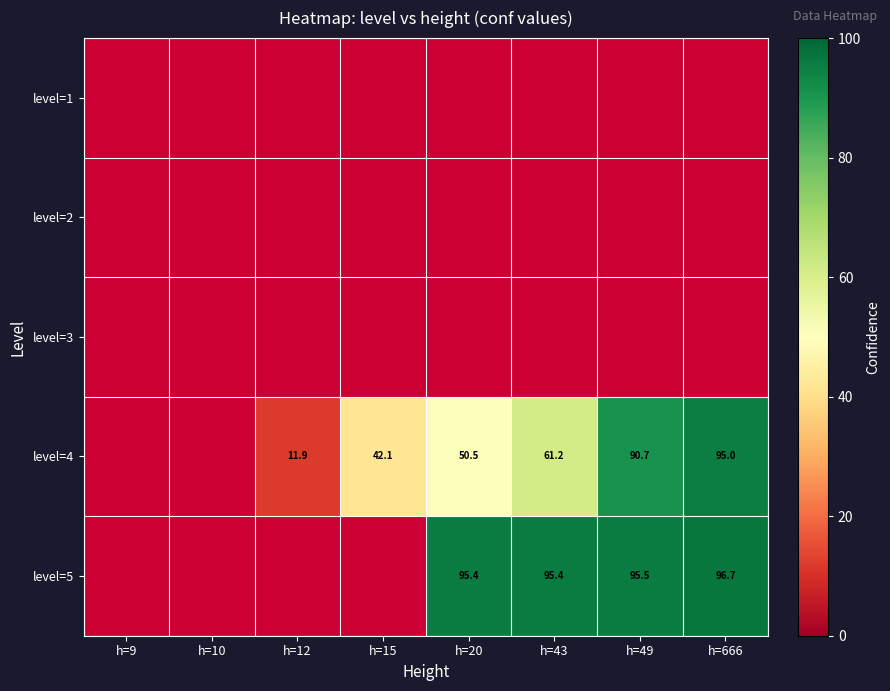

The level=5 series shows 95.4 at h=43. True or false?

True